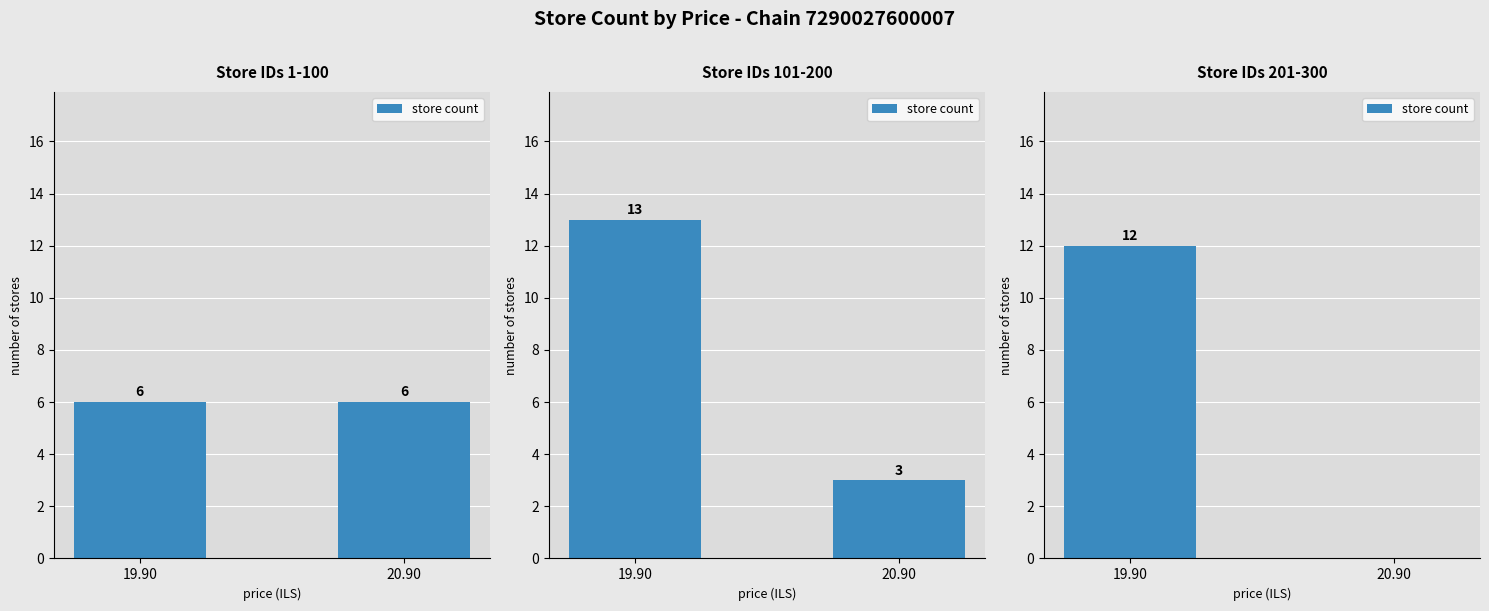

The chart shows a value of 5 at 20.90. True or false?

False